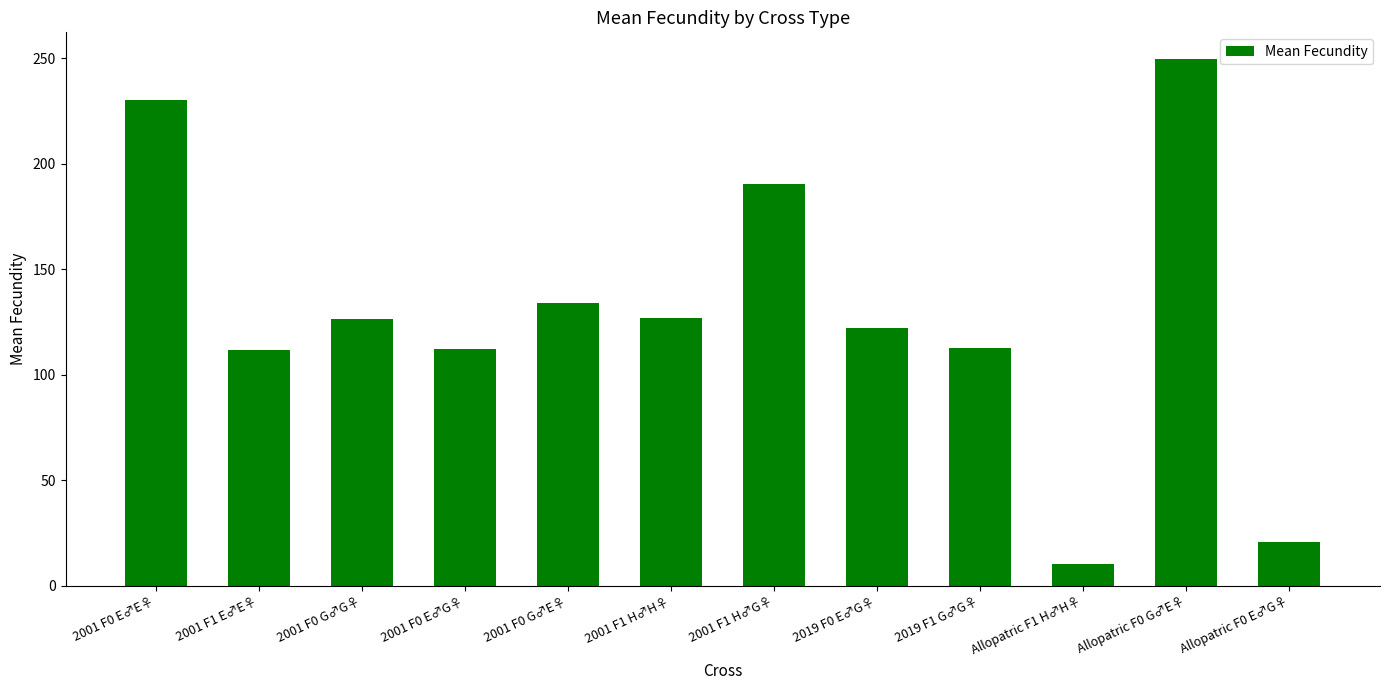

Is it true that the value at 2001 F1 H♂G♀ is 190.5?

True